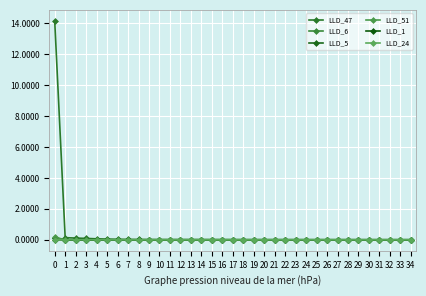

After their last crossing, which series has the higher values: LLD_5 or LLD_51?

LLD_5